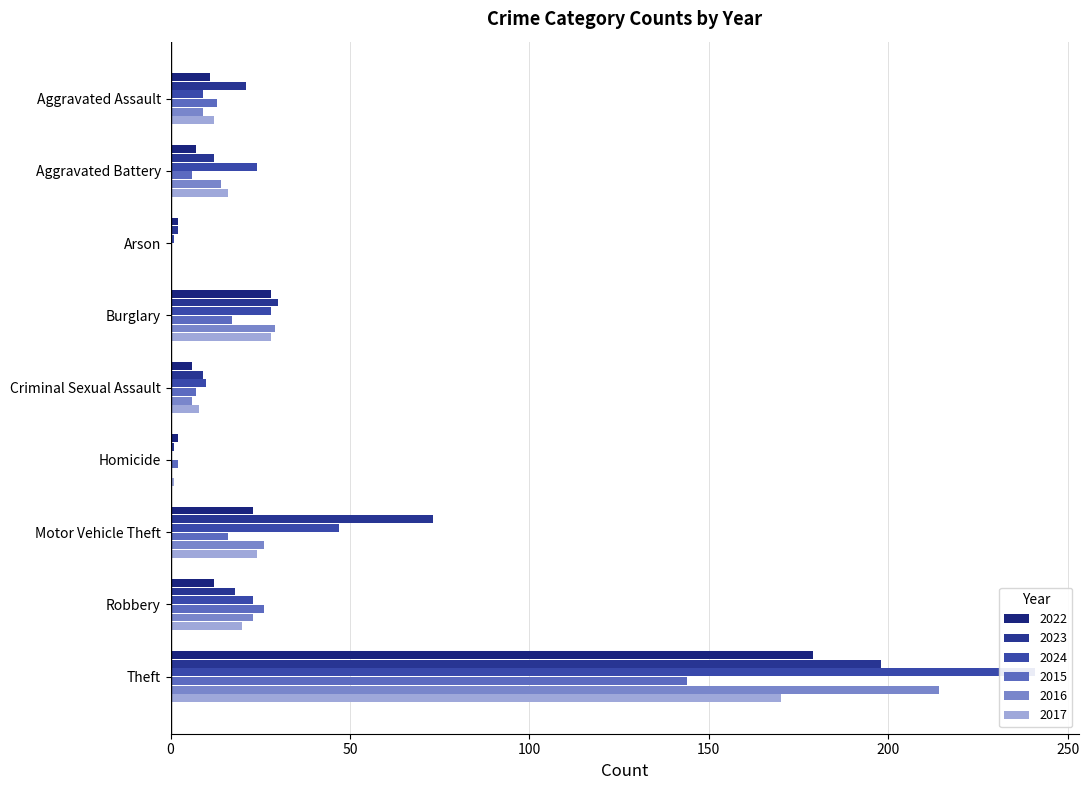

Reading left to right, what are all the values shown in this chart?

2022: Aggravated Assault=11	Aggravated Battery=7	Arson=2	Burglary=28	Criminal Sexual Assault=6	Homicide=2	Motor Vehicle Theft=23	Robbery=12	Theft=179
2023: Aggravated Assault=21	Aggravated Battery=12	Arson=2	Burglary=30	Criminal Sexual Assault=9	Homicide=1	Motor Vehicle Theft=73	Robbery=18	Theft=198
2024: Aggravated Assault=9	Aggravated Battery=24	Arson=1	Burglary=28	Criminal Sexual Assault=10	Homicide=0	Motor Vehicle Theft=47	Robbery=23	Theft=241
2015: Aggravated Assault=13	Aggravated Battery=6	Arson=0	Burglary=17	Criminal Sexual Assault=7	Homicide=2	Motor Vehicle Theft=16	Robbery=26	Theft=144
2016: Aggravated Assault=9	Aggravated Battery=14	Arson=0	Burglary=29	Criminal Sexual Assault=6	Homicide=0	Motor Vehicle Theft=26	Robbery=23	Theft=214
2017: Aggravated Assault=12	Aggravated Battery=16	Arson=0	Burglary=28	Criminal Sexual Assault=8	Homicide=1	Motor Vehicle Theft=24	Robbery=20	Theft=170